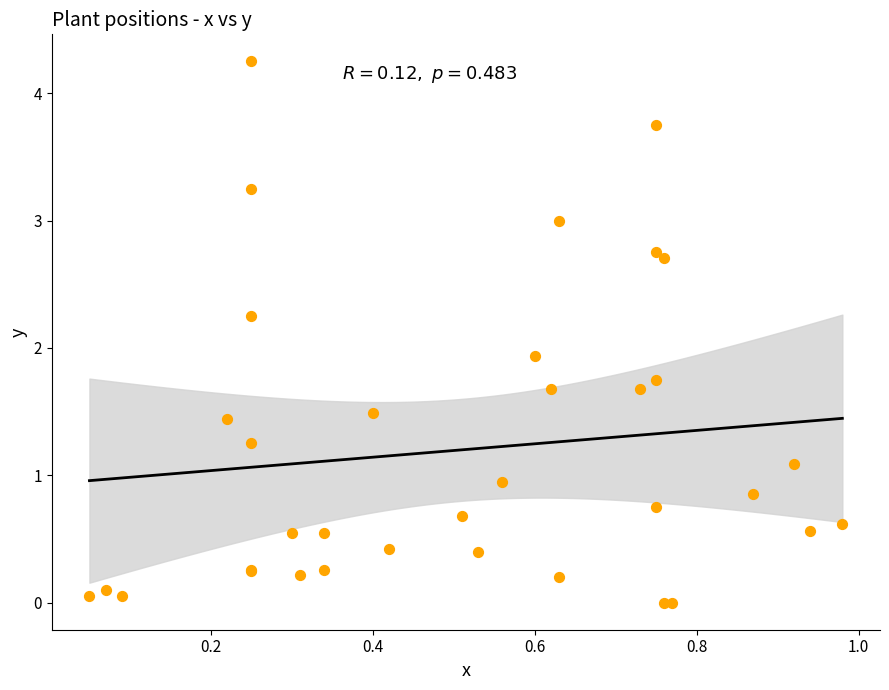

What Y value in the scatter plot is closest to 2?

1.9